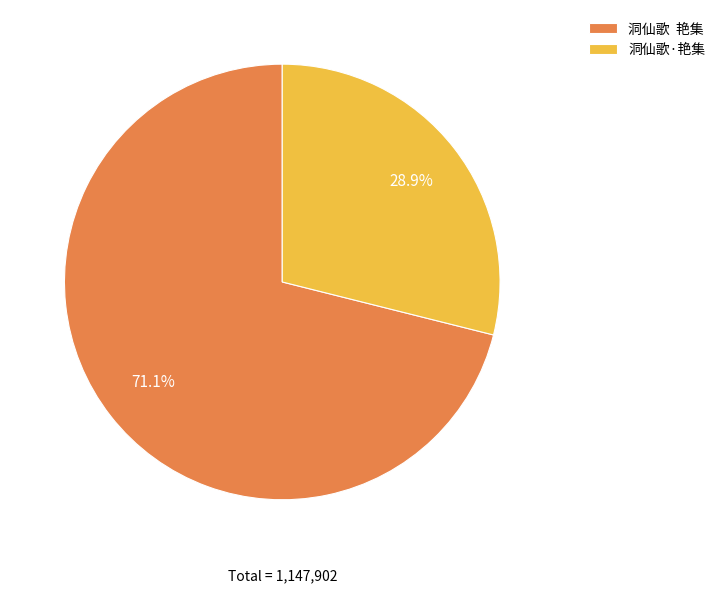

Rank the categories by value from lowest to highest.

洞仙歌·艳集, 洞仙歌 艳集